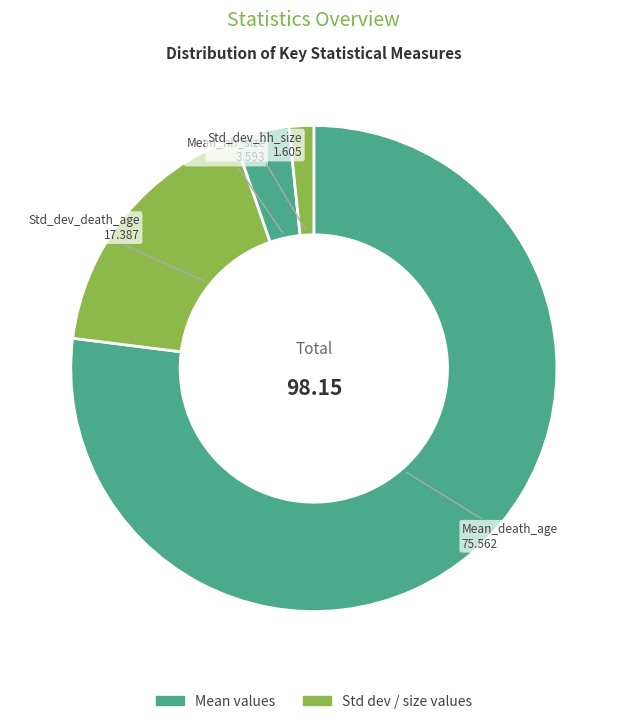

Do Std_dev_hh_size and Mean_hh_size together represent more than half of the pie?

No